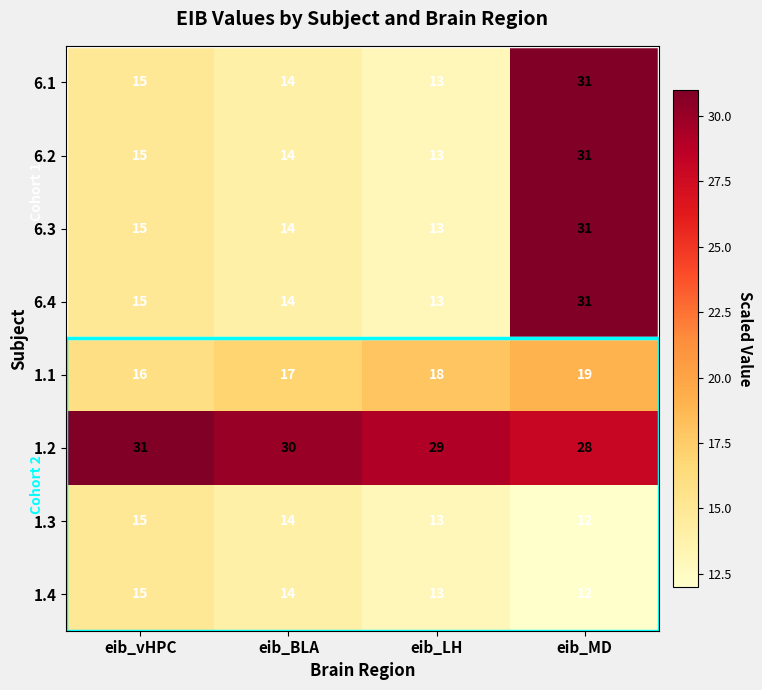

What is the minimum value shown in the chart?

12